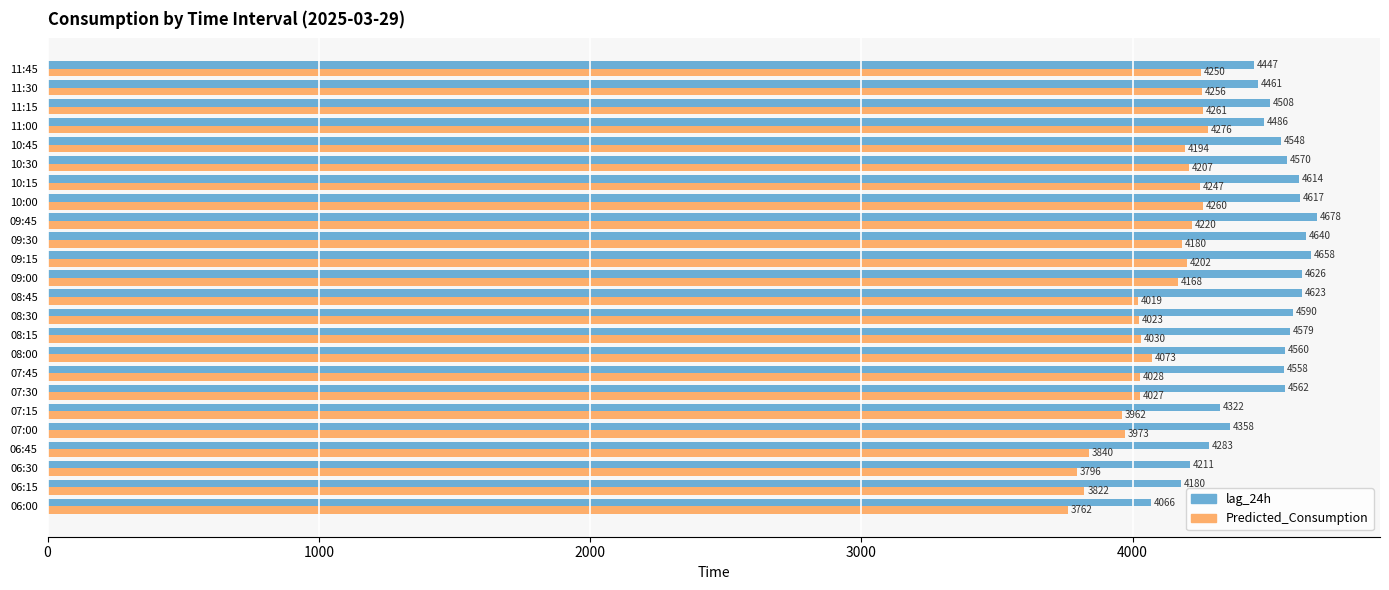

What is the average value of the lag_24h series?

4489.4